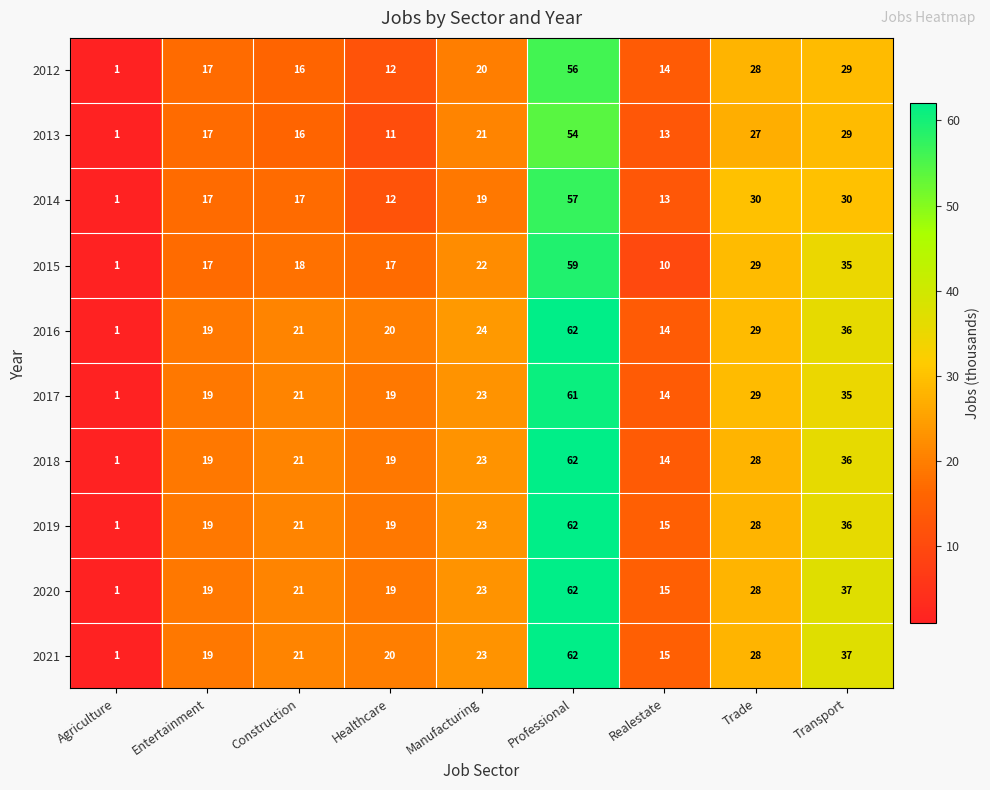

What is the total value across all series at Construction?

193